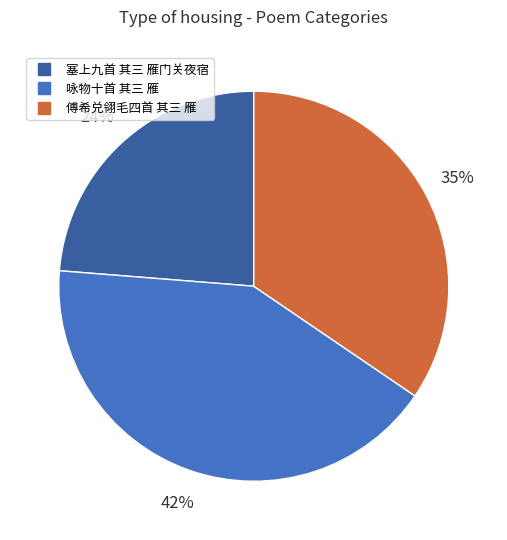

Count the number of slices in the pie.

3